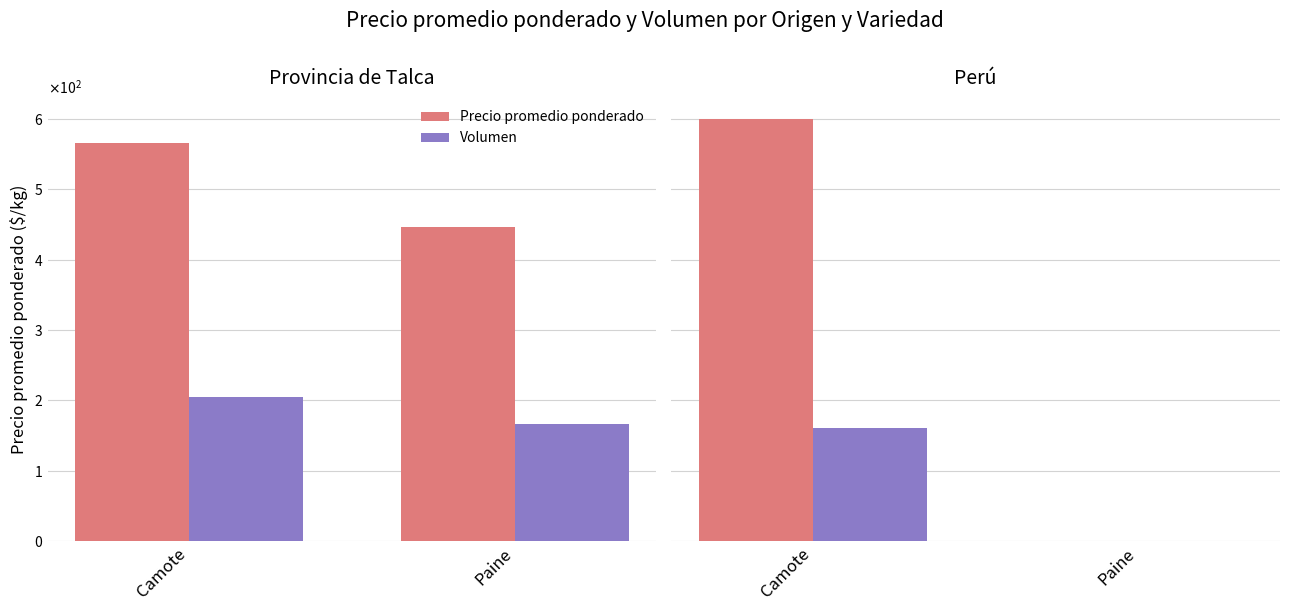

What is the label of the 2nd bar from the right?

Camote